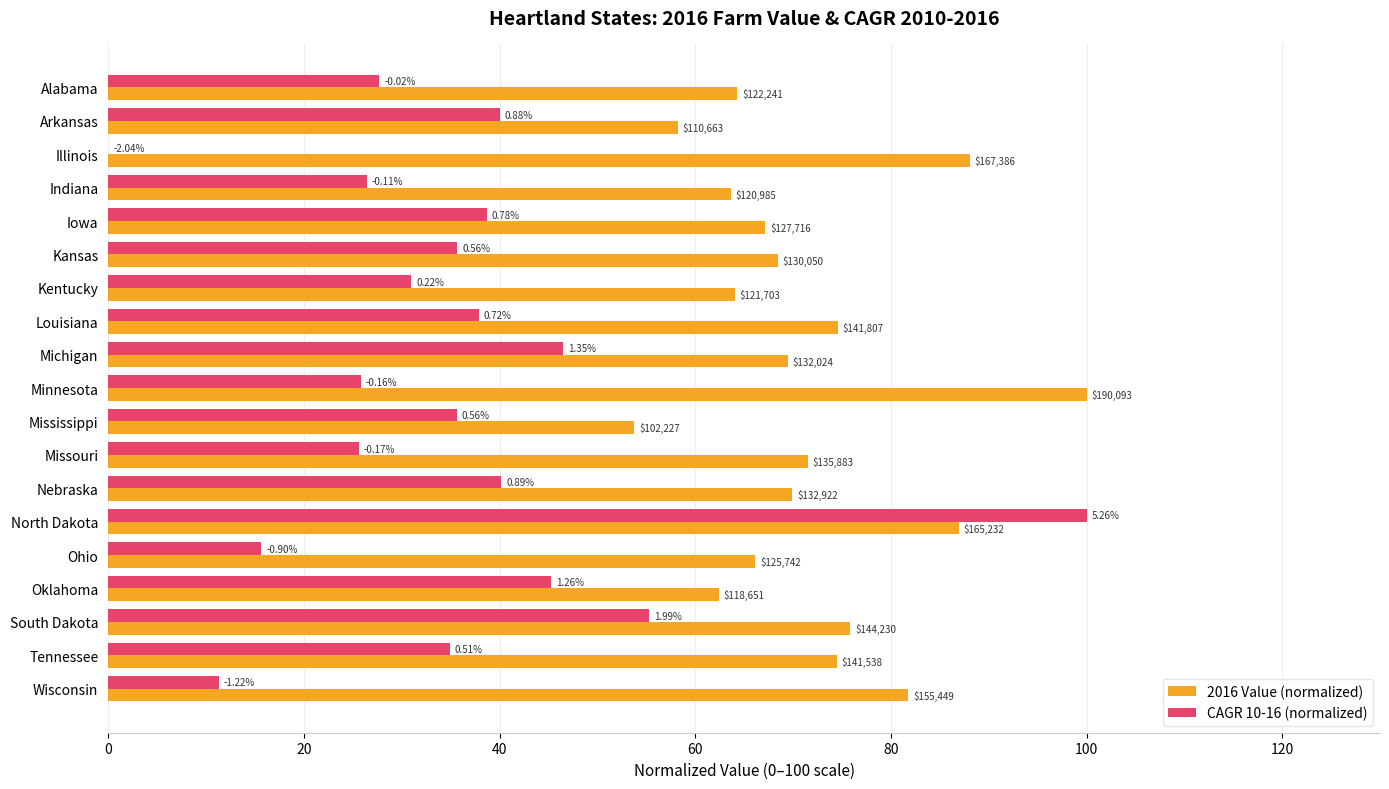

What are all the series names shown in the legend?

2016 Value (normalized), CAGR 10-16 (normalized)